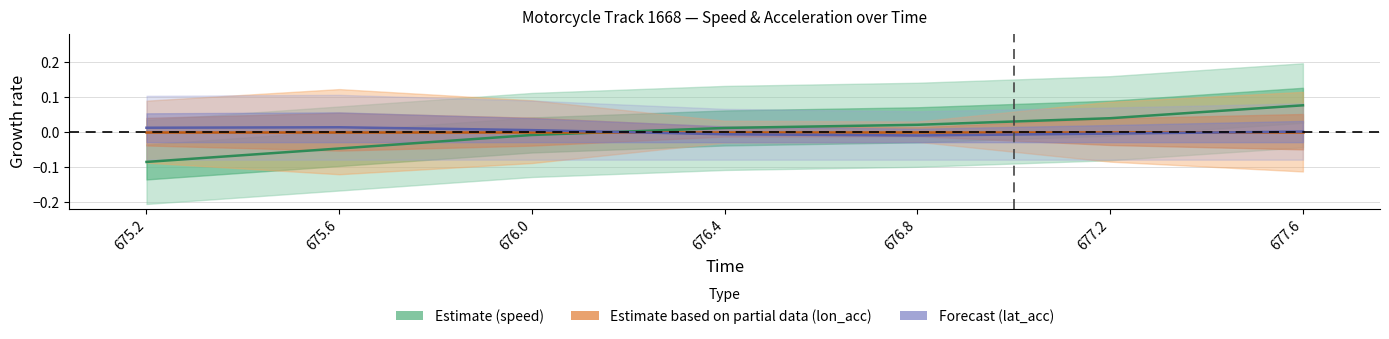

Which category has the lowest value in the lon_acc (center) series?

675.2